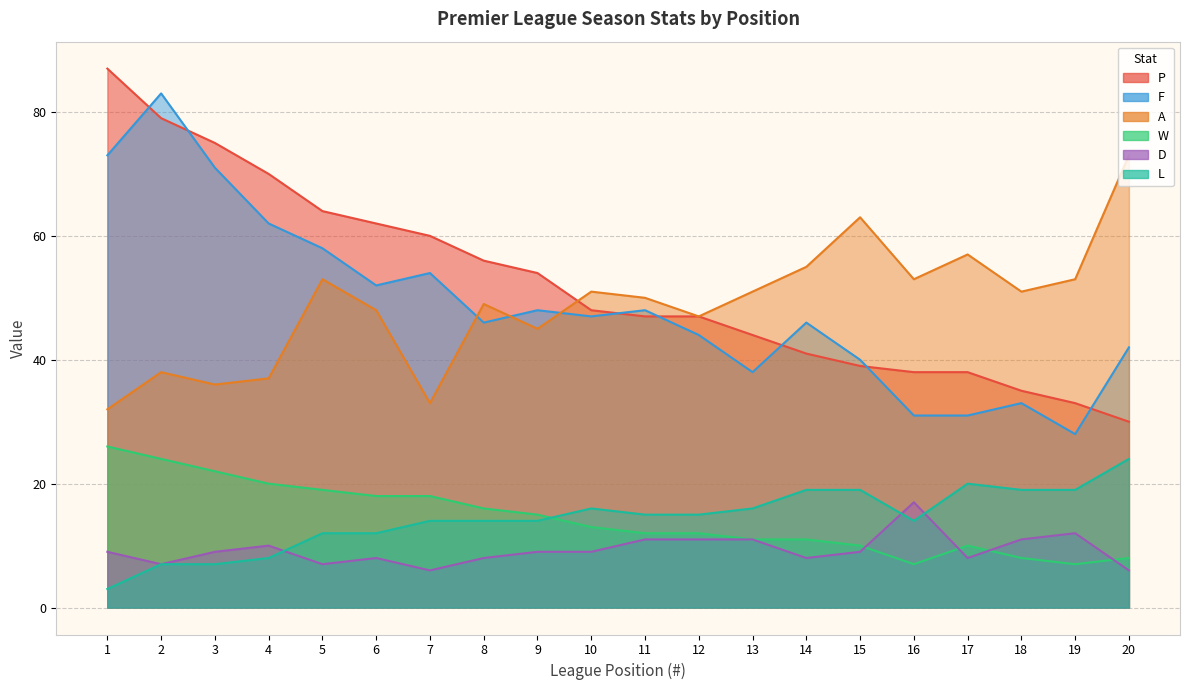

What is the value of the L point at the 5th from the left?

12